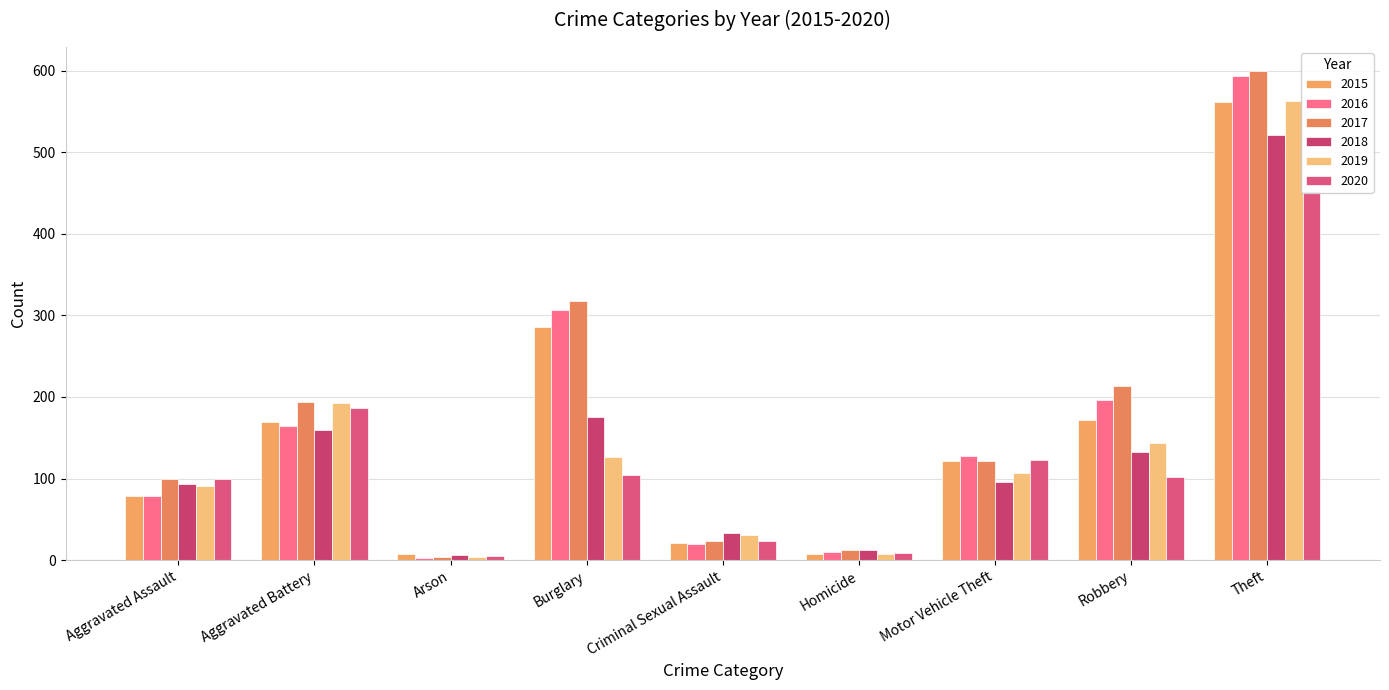

Where does the 2017 series first go above 122?

Aggravated Battery